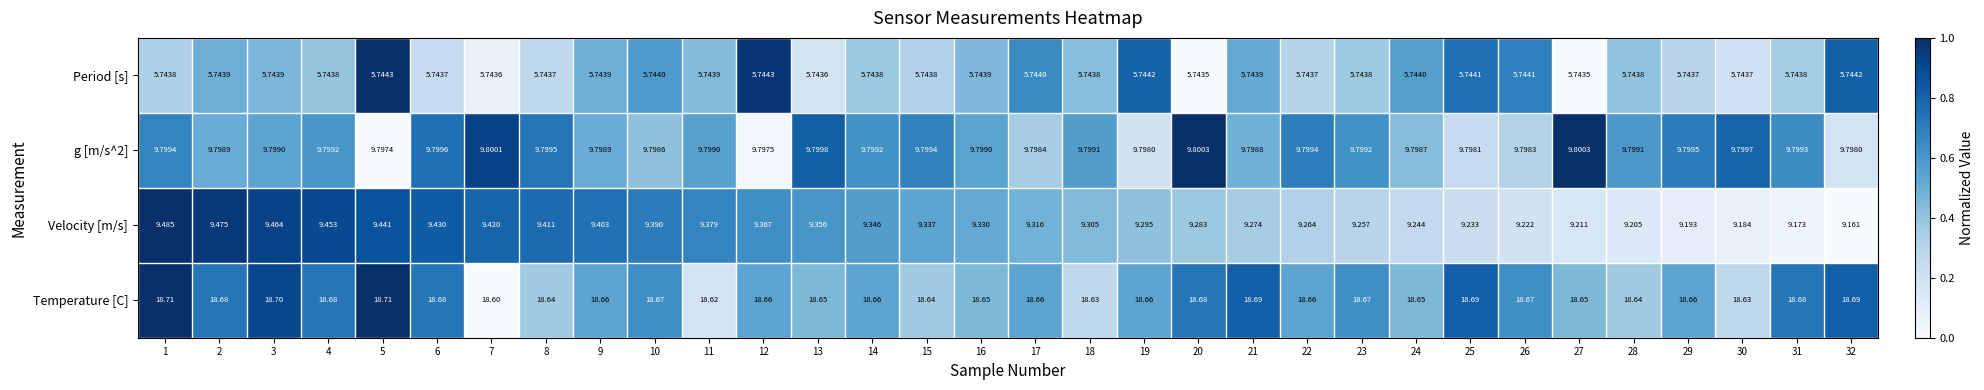

Which series changed the most between 19 and 31?

Velocity [m/s]